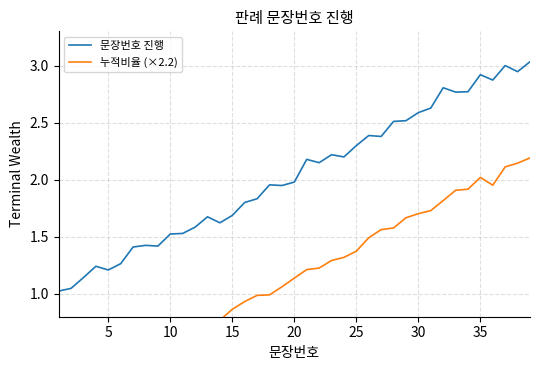

Reading right to left, list all the values displayed in this chart.

문장번호 진행: 3.0	2.9	3.0	2.9	2.9	2.8	2.8	2.8	2.6	2.6	2.5	2.5	2.4	2.4	2.3	2.2	2.2	2.1	2.2	2.0	1.9	2.0	1.8	1.8	1.7	1.6	1.7	1.6	1.5	1.5	1.4	1.4	1.4	1.3	1.2	1.2	1.1	1.0	1.0
누적비율 (×2.2): 2.2	2.1	2.1	2.0	2.0	1.9	1.9	1.8	1.7	1.7	1.7	1.6	1.6	1.5	1.4	1.3	1.3	1.2	1.2	1.1	1.1	1.0	1.0	0.9	0.9	0.8	0.7	0.7	0.6	0.6	0.5	0.4	0.4	0.3	0.3	0.2	0.2	0.1	0.1